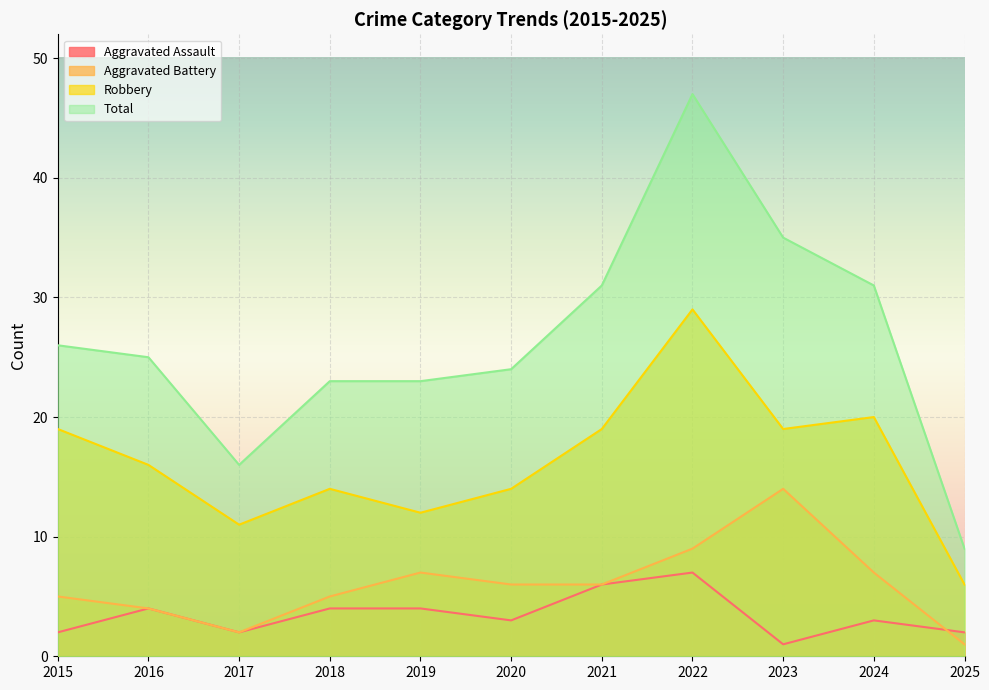

At which category does Aggravated Assault reach its first local peak?

2016